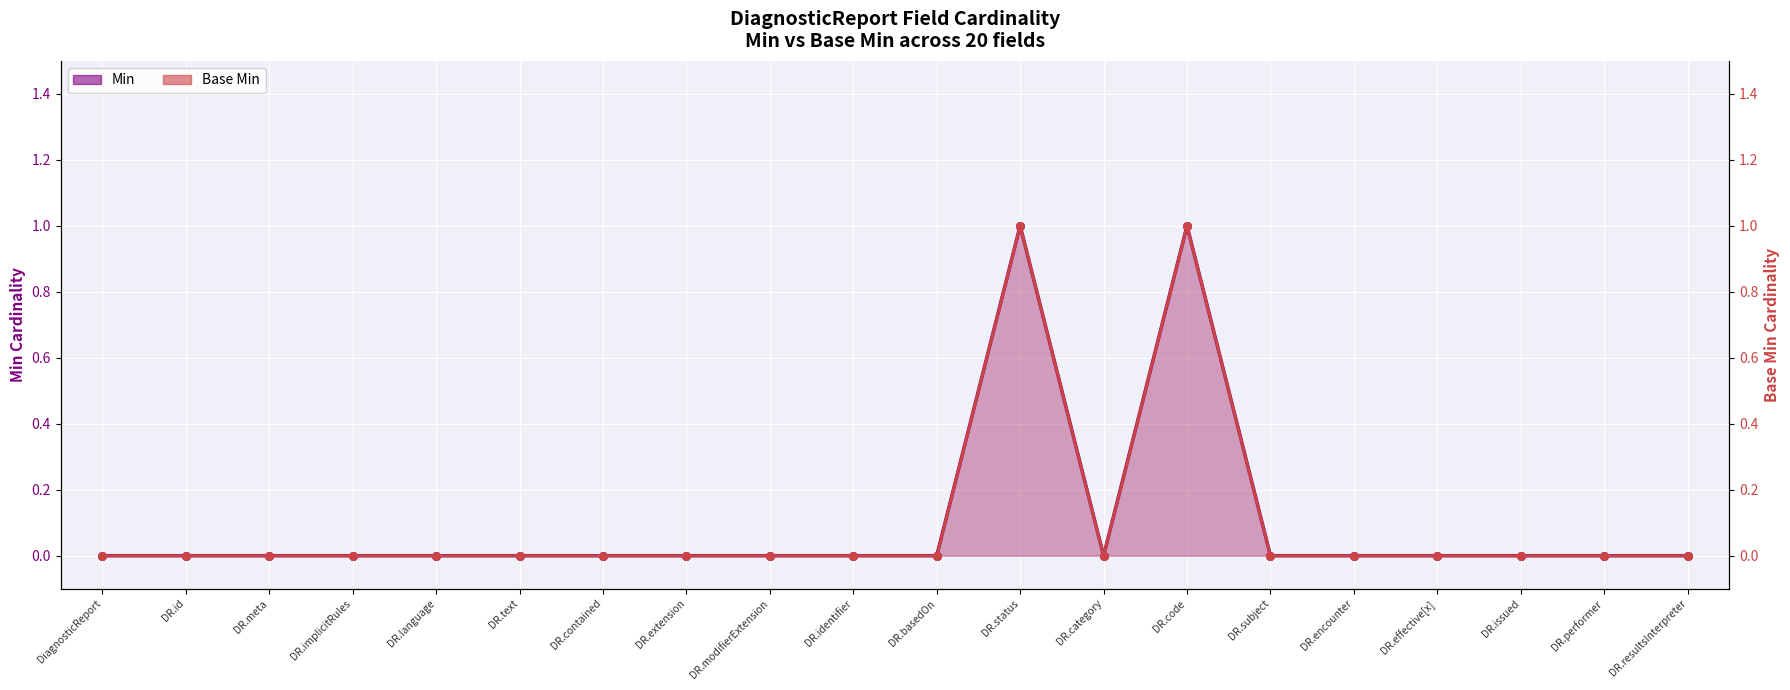

Which series has the widest spread of Y values?

Min